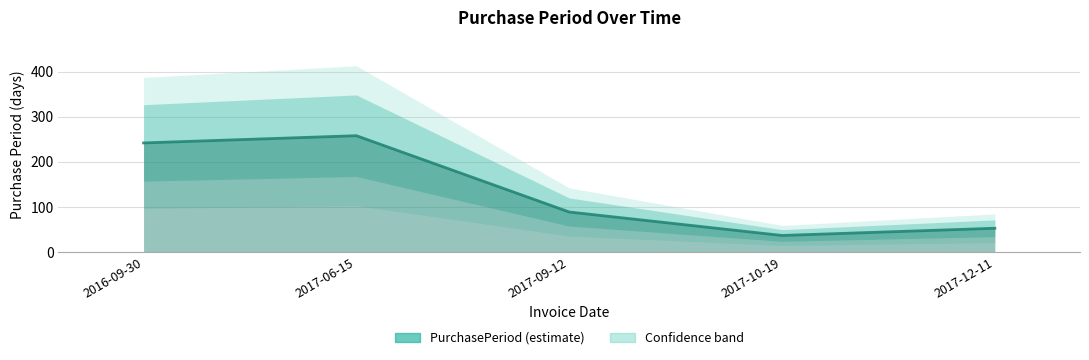

What is the label of the 3rd point from the left?

2017-09-12